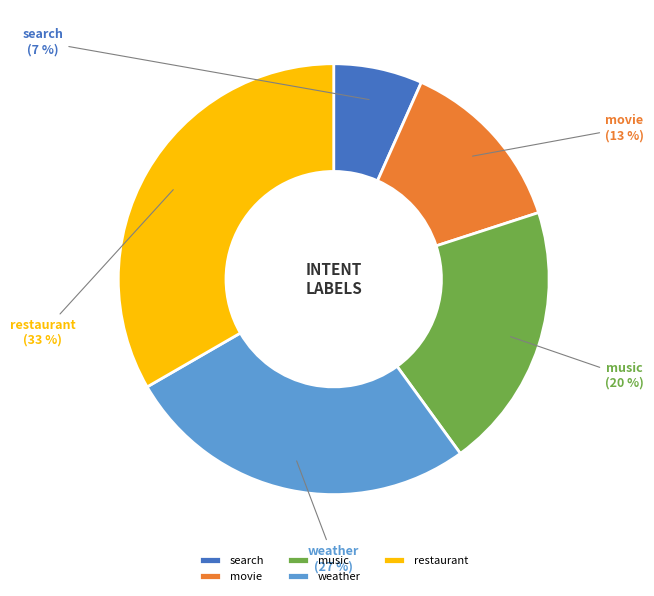

To the nearest percent, what is the average slice percentage?

20%